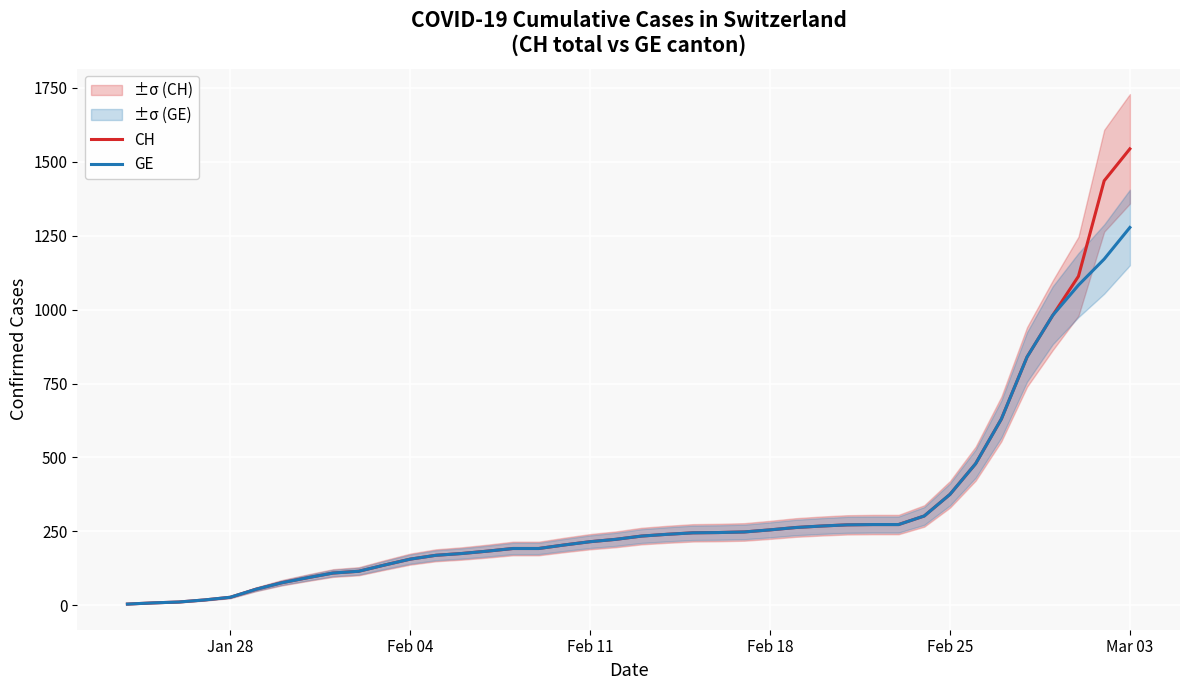

What is the value of the GE point at the 32nd from the left?

302